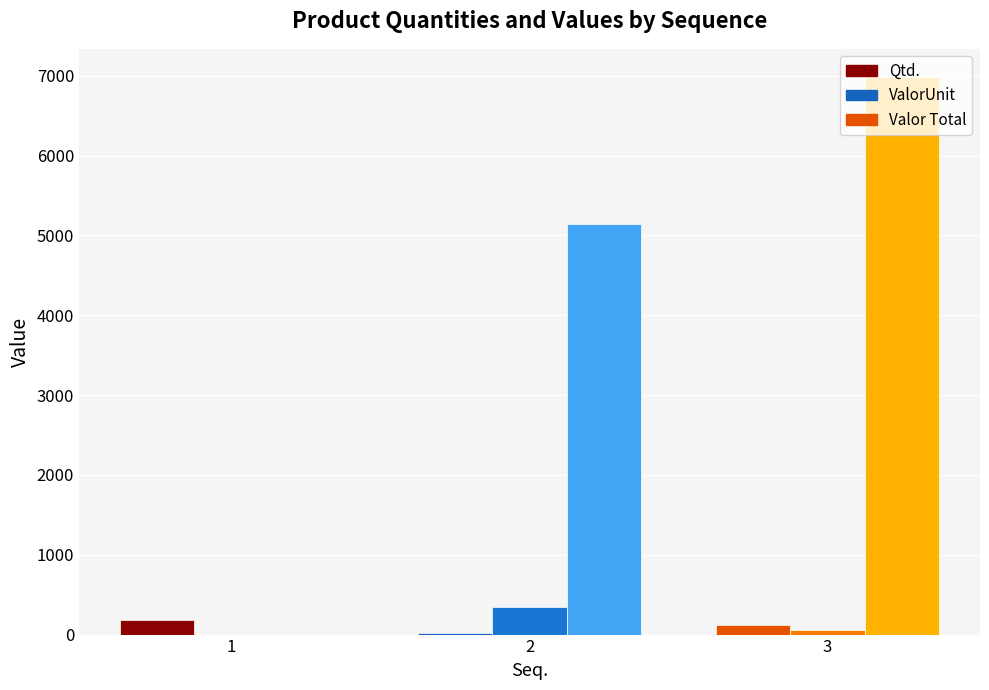

Does the chart contain stacked bars?

No